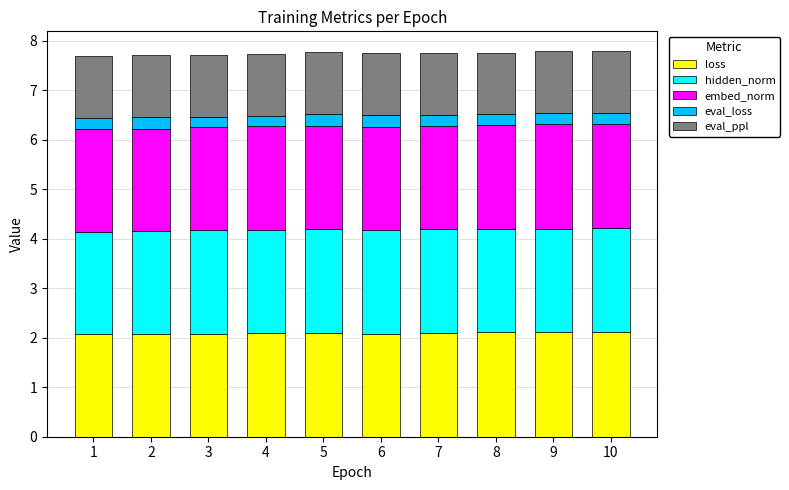

What is the total value across all series at 10?

7.8